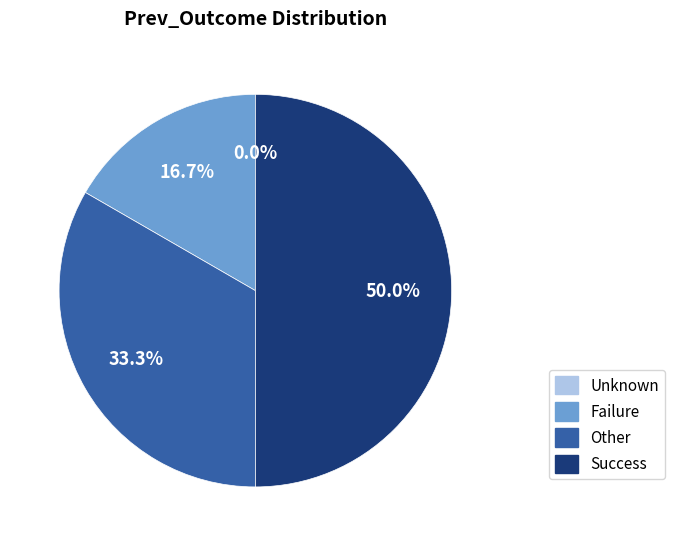

Does Unknown represent more than half of the total?

No